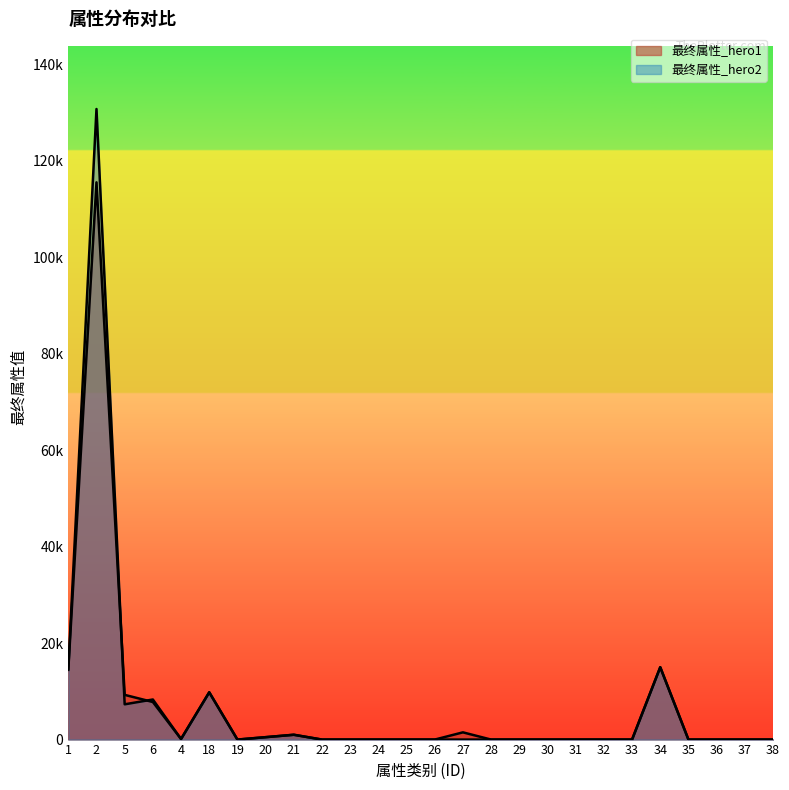

What is the label of the 15th point from the left?

27